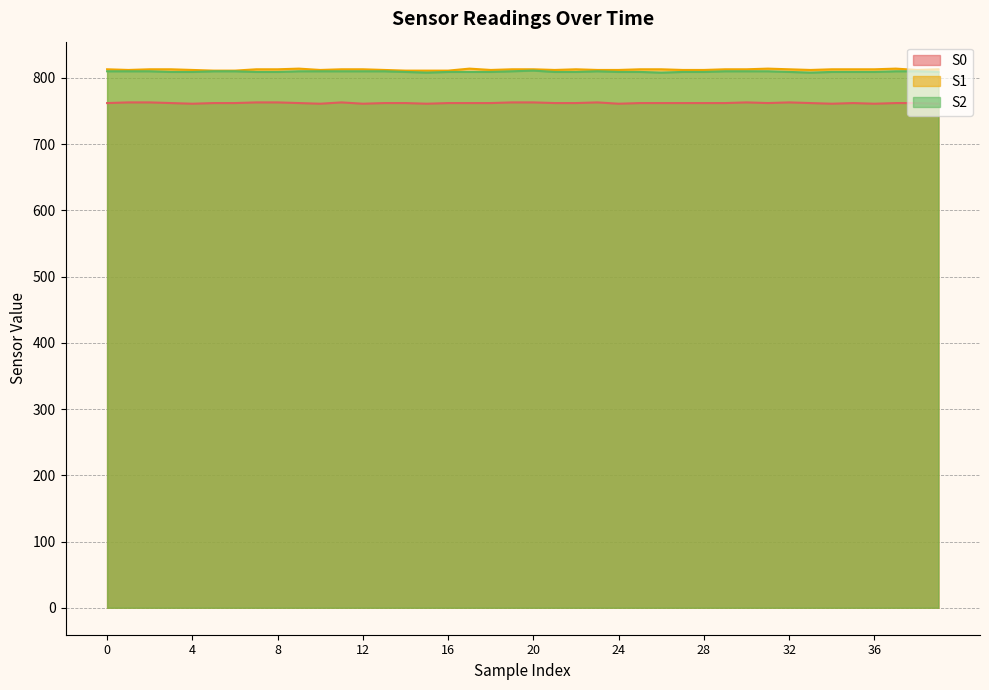

How many data points in S2 are above 809?

18